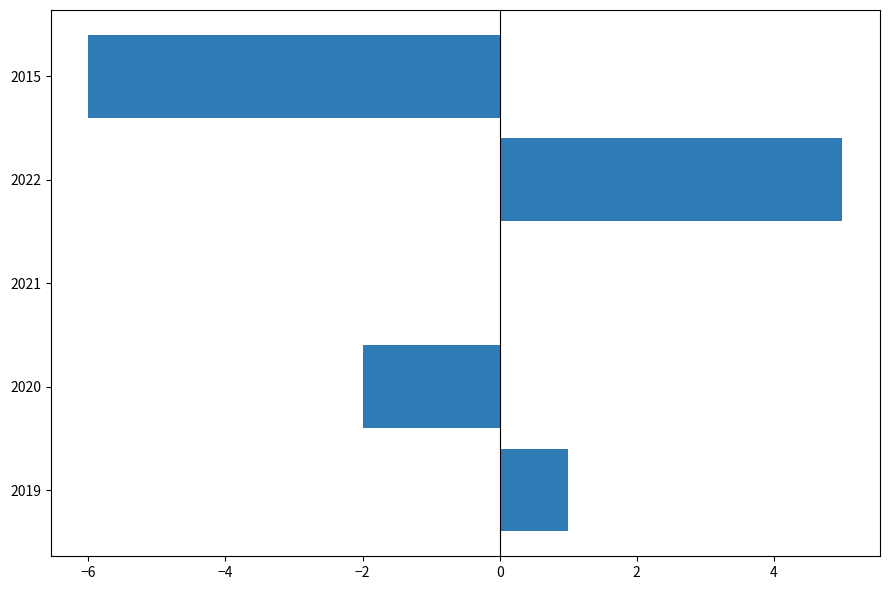

How many categories are shown in the chart?

5